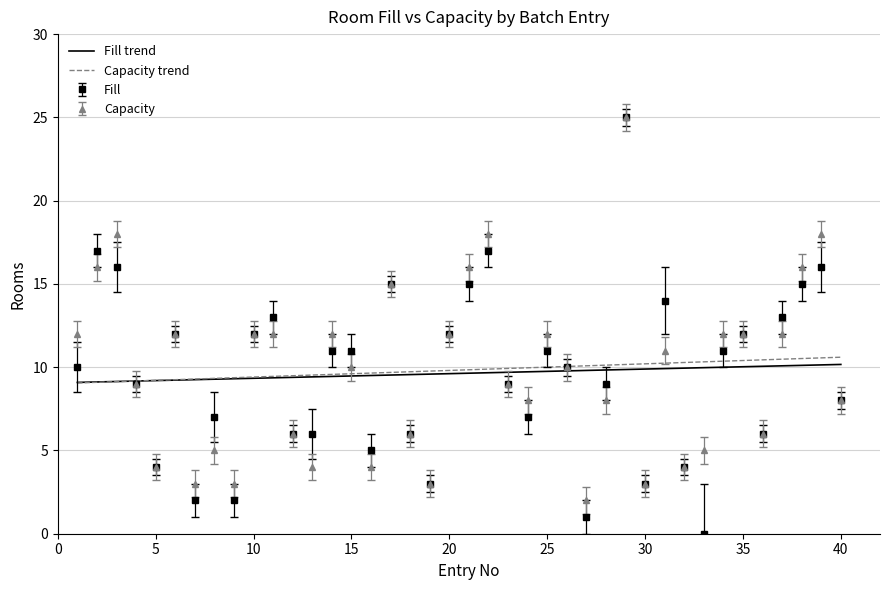

True or false: Capacity has more than 1 points higher than both neighbors.

True